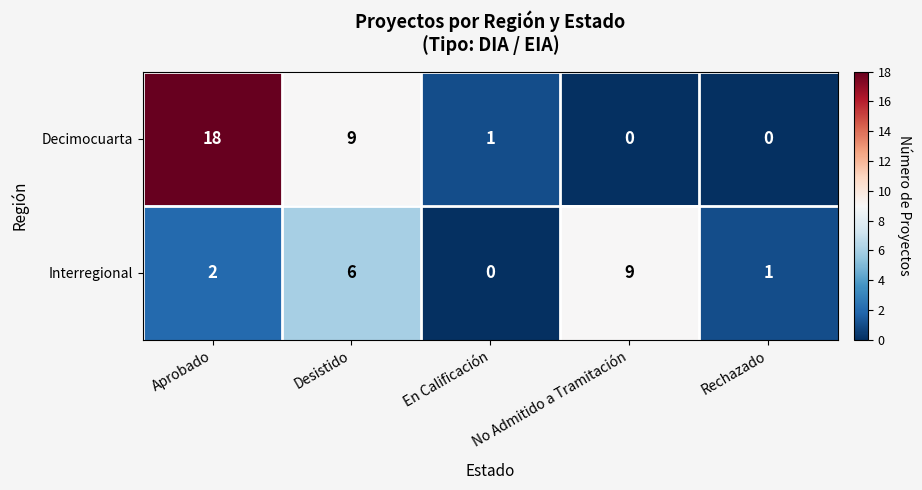

True or false: Interregional has a value of 2 at No Admitido a Tramitación.

False